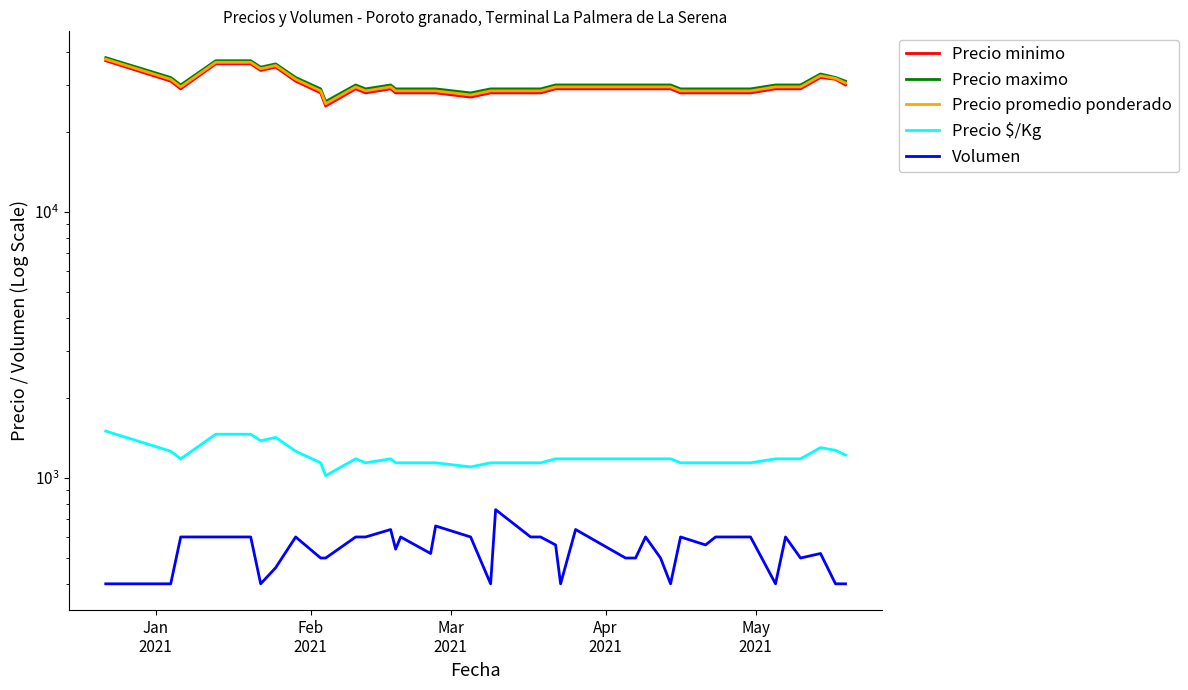

How many distinct data groups are displayed?

5